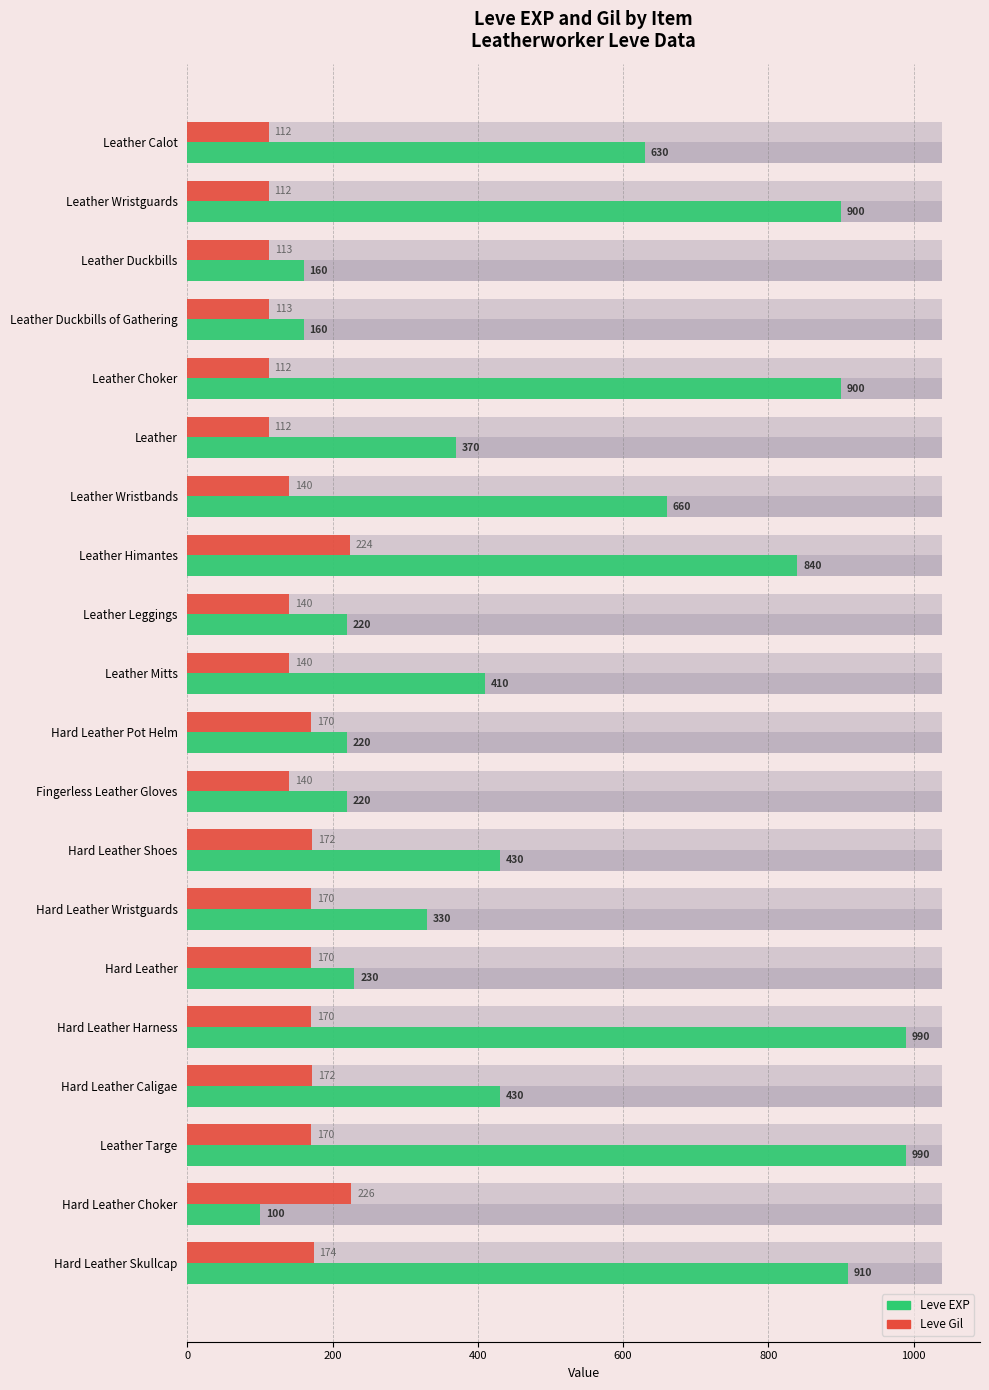

How many values in the Leve EXP series are below 430?

10